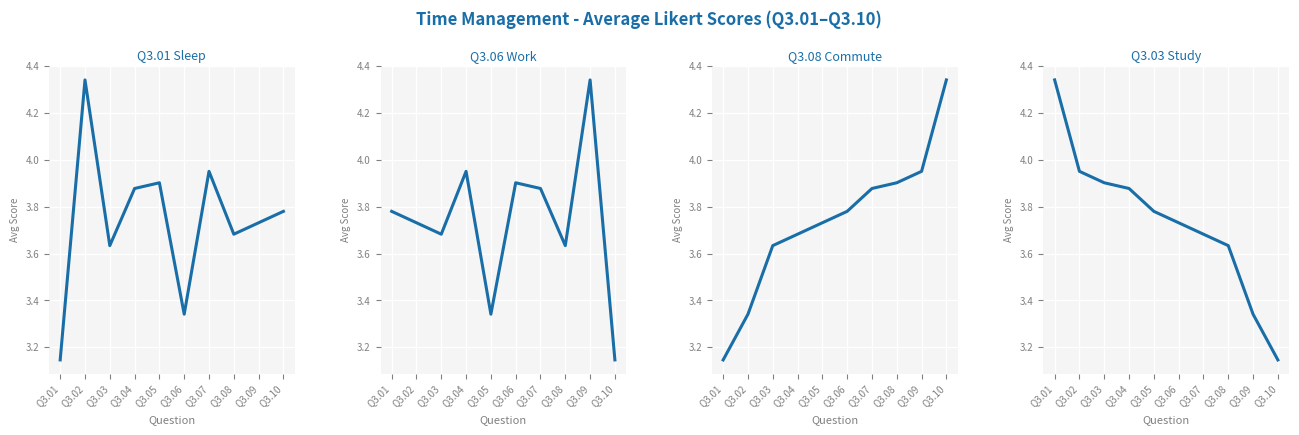

What are all the series names shown in the legend?

Q3.01 Sleep, Q3.06 Work, Q3.08 Commute, Q3.03 Study